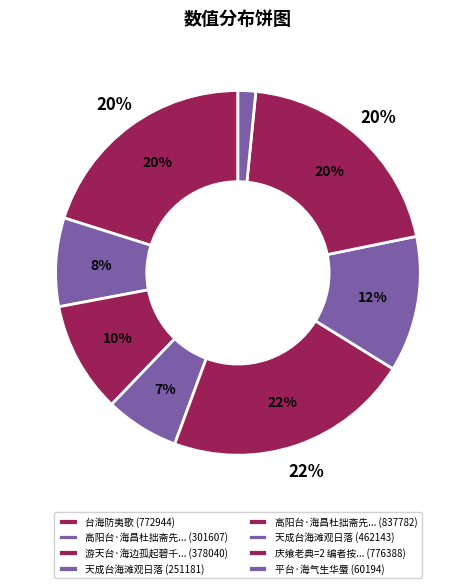

To the nearest percent, what percentage of the pie is 天成台海滩观日落?

7%